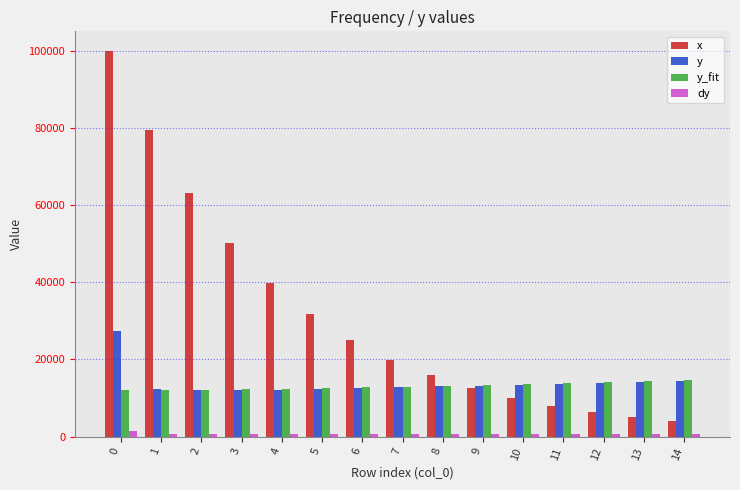

How many data points does each series have?

15